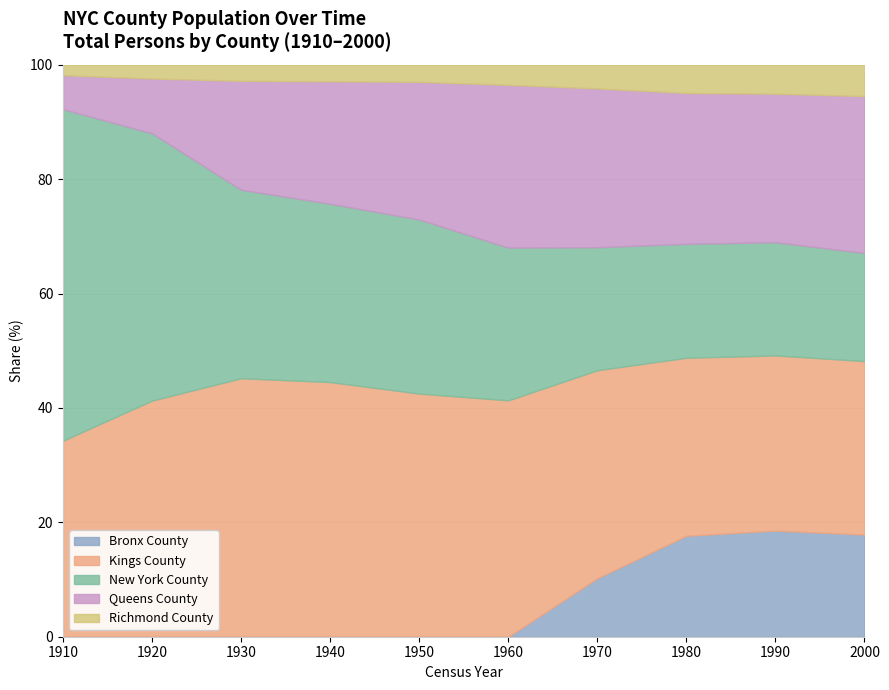

What are all the series names shown in the legend?

Bronx County, Kings County, New York County, Queens County, Richmond County